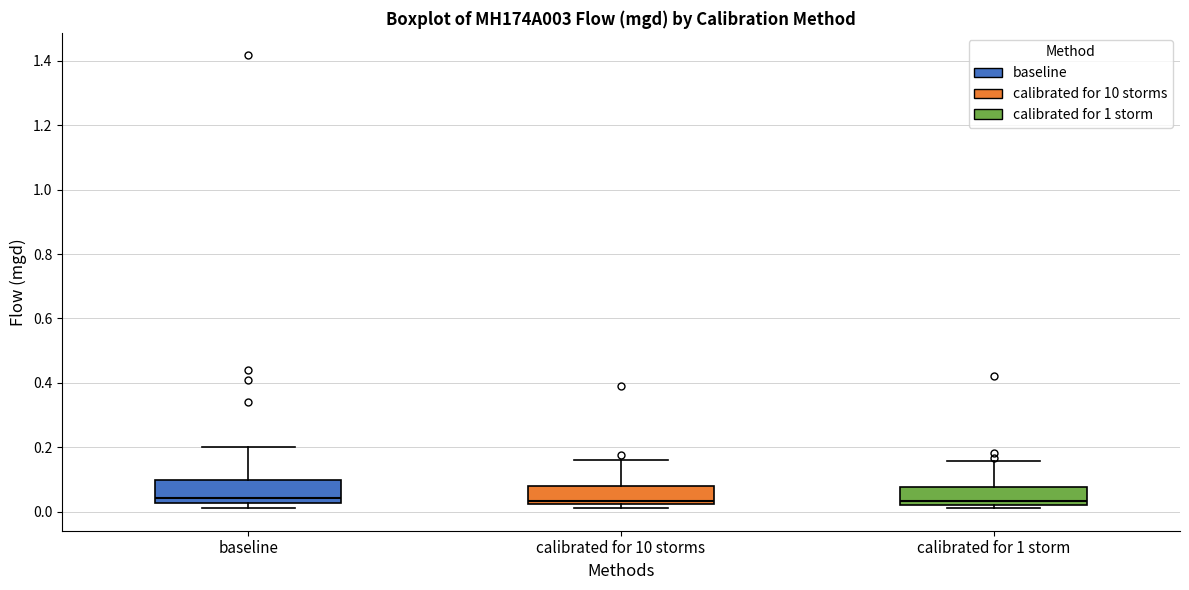

Where is the lower edge of the box for calibrated for 1 storm on the y-axis? The values are not printed on the chart, so give them approximately, as read against the axis.

0.02